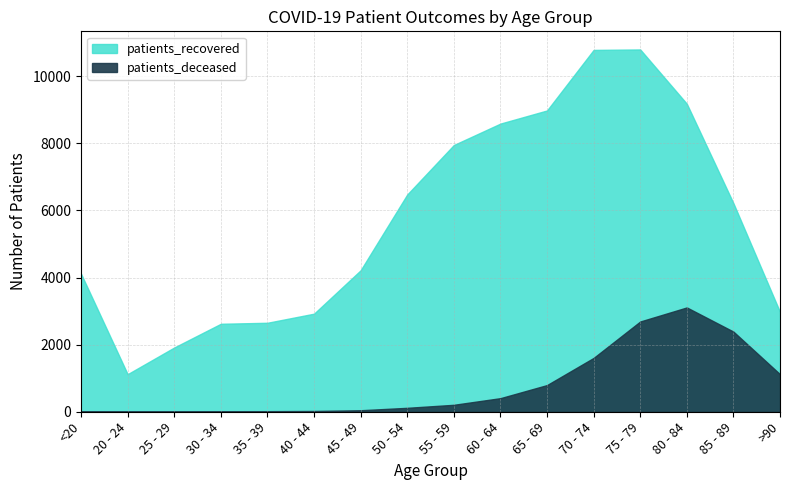

List the labels in order of patients_deceased value, largest first.

80 - 84, 75 - 79, 85 - 89, 70 - 74, >90, 65 - 69, 60 - 64, 55 - 59, 50 - 54, 45 - 49, 40 - 44, 35 - 39, 30 - 34, <20, 20 - 24, 25 - 29